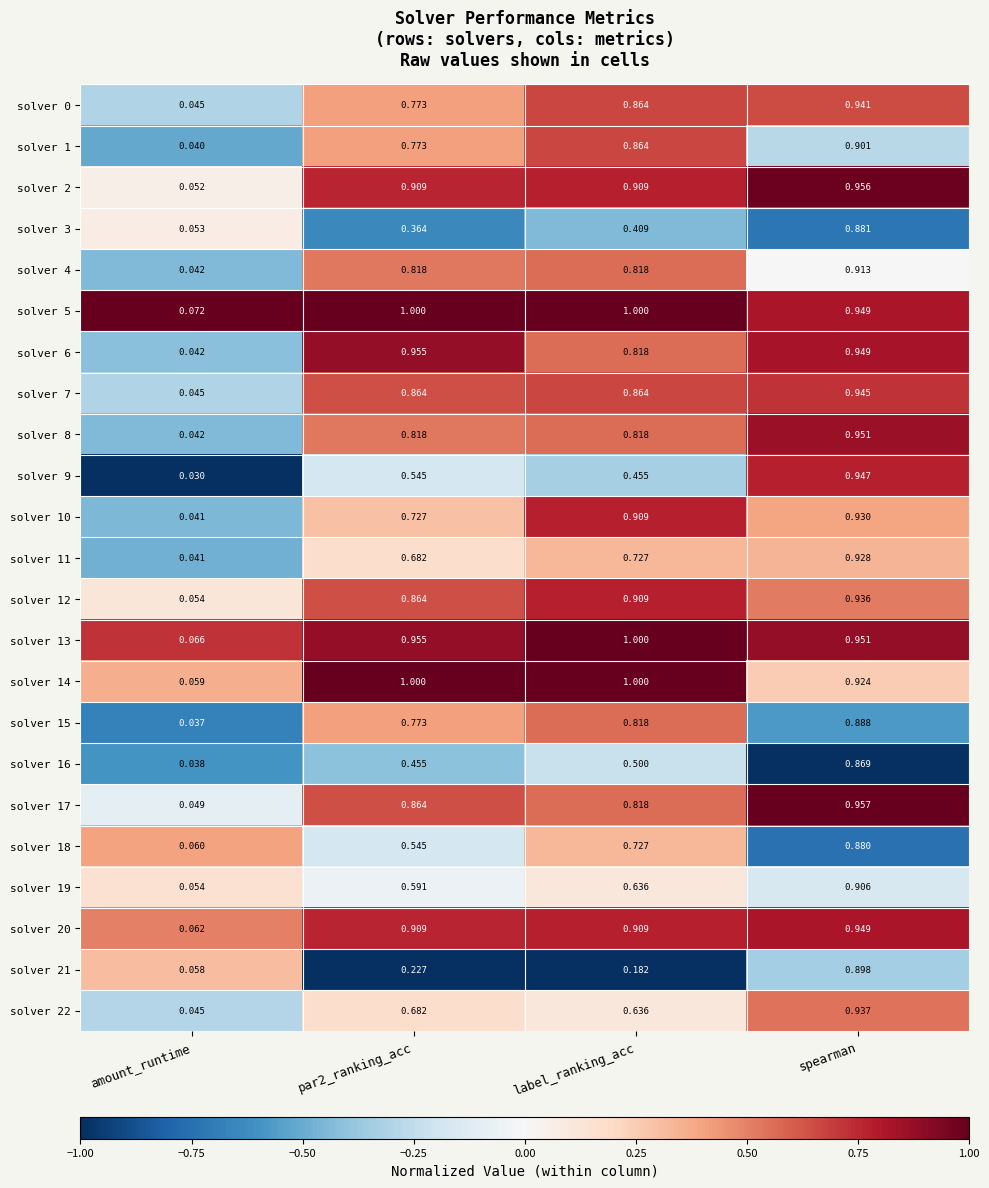

Which series has the largest total across all categories?

solver 5